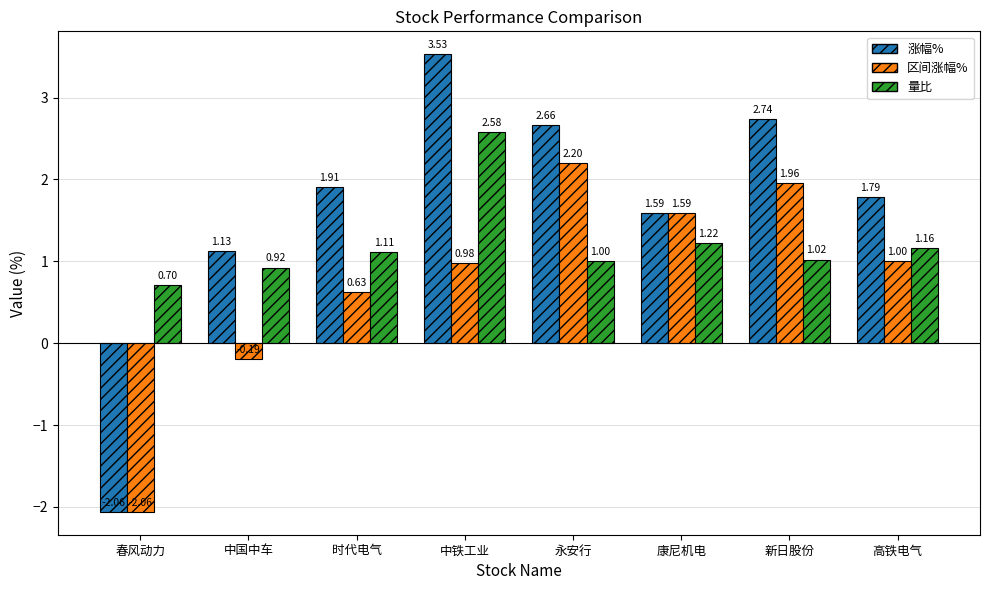

What position from the right is 时代电气?

6